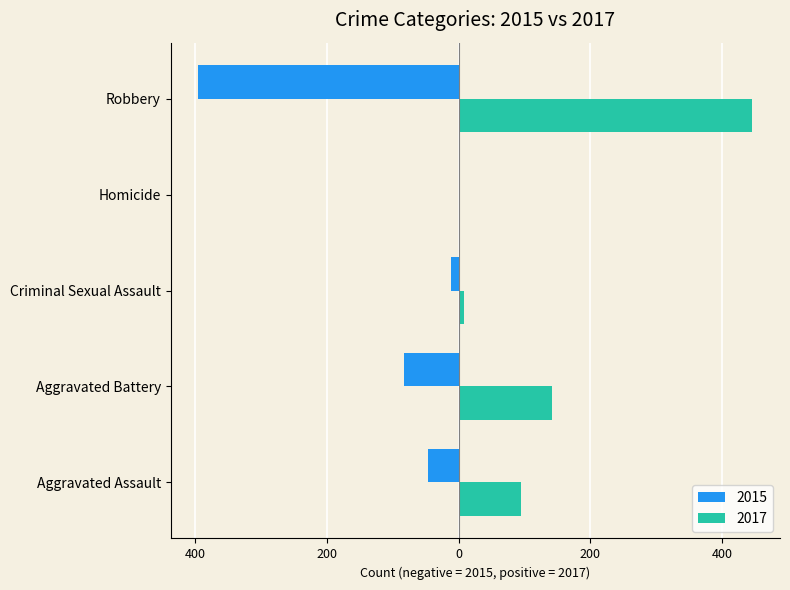

What is the greatest value displayed?

446